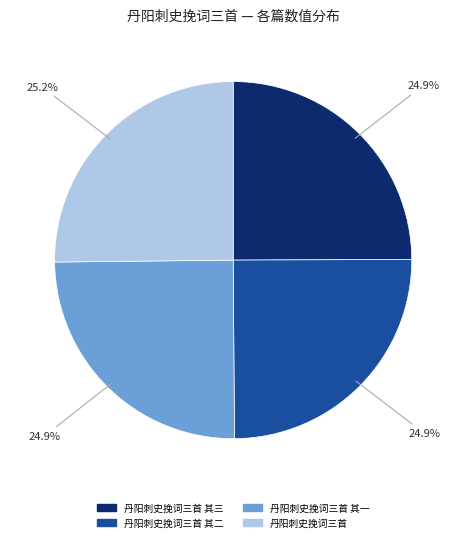

Count the number of slices in the pie.

4